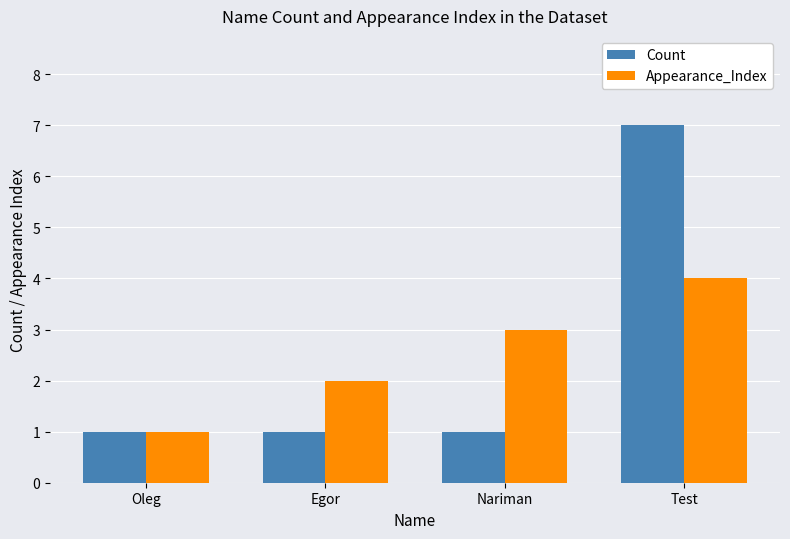

What is the spread (max minus min) of values at Nariman?

2